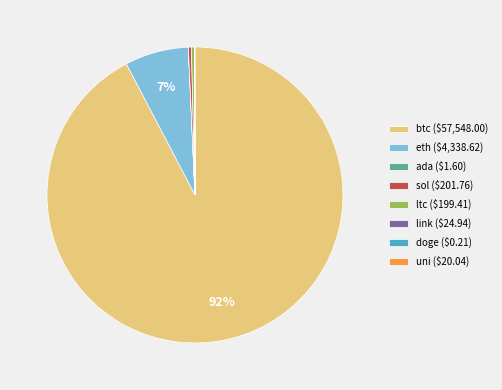

To the nearest percent, what percentage of the pie is eth ($4,338.62)?

7%